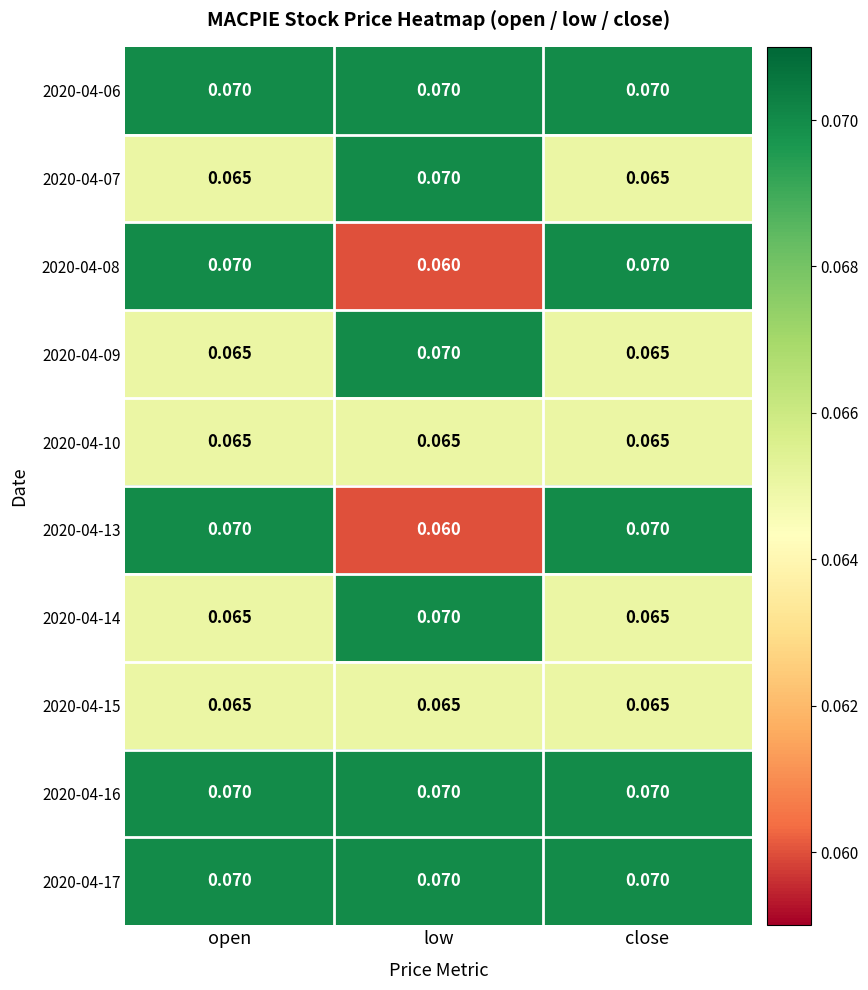

Which category has the highest value in the 2020-04-07 series?

low